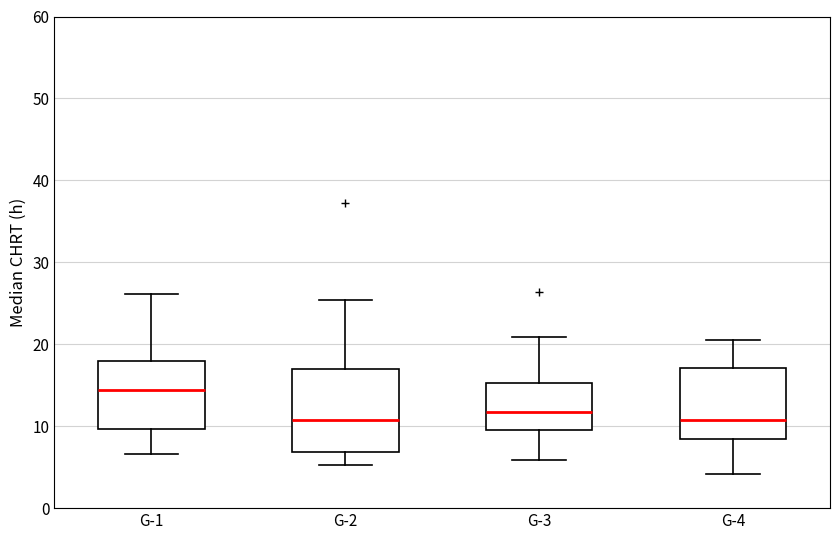

Reading left to right, transcribe this box plot: for each box, give where its median line is, the range the box spans, and where its two whiskers end, as read against the y-axis. The values are not printed on the chart, so give them approximately, as read against the axis.

G-1: median 14, box 10 to 18, whiskers 7 to 26
G-2: median 11, box 7 to 17, whiskers 5 to 25
G-3: median 12, box 10 to 15, whiskers 6 to 21
G-4: median 11, box 8 to 17, whiskers 4 to 21